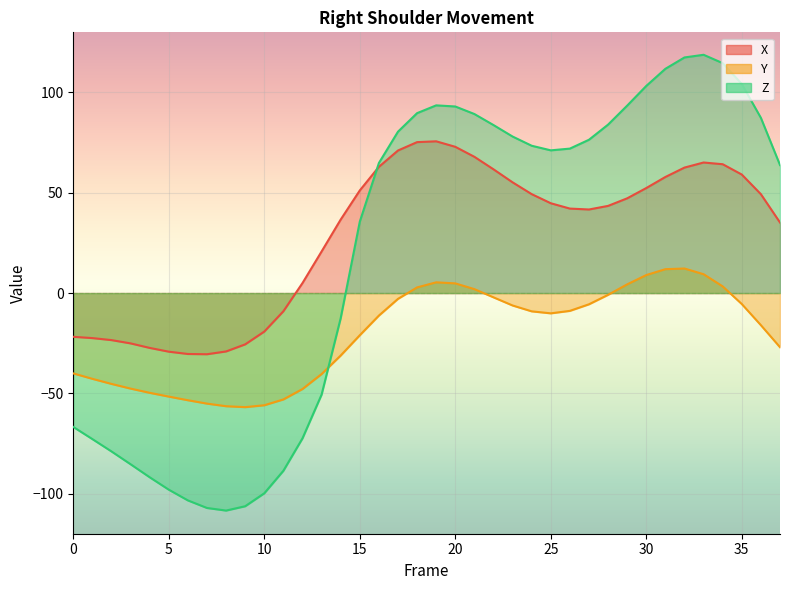

What is the sum of the Y values at 22 and 0?

-42.2